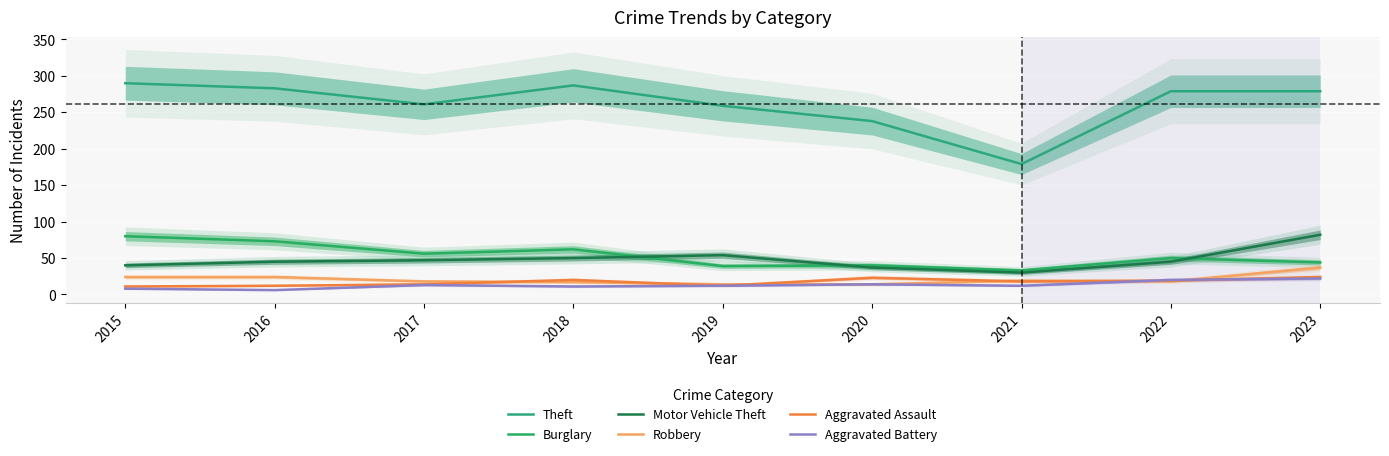

In Theft, how many points are higher than both neighbors (excluding endpoints)?

1